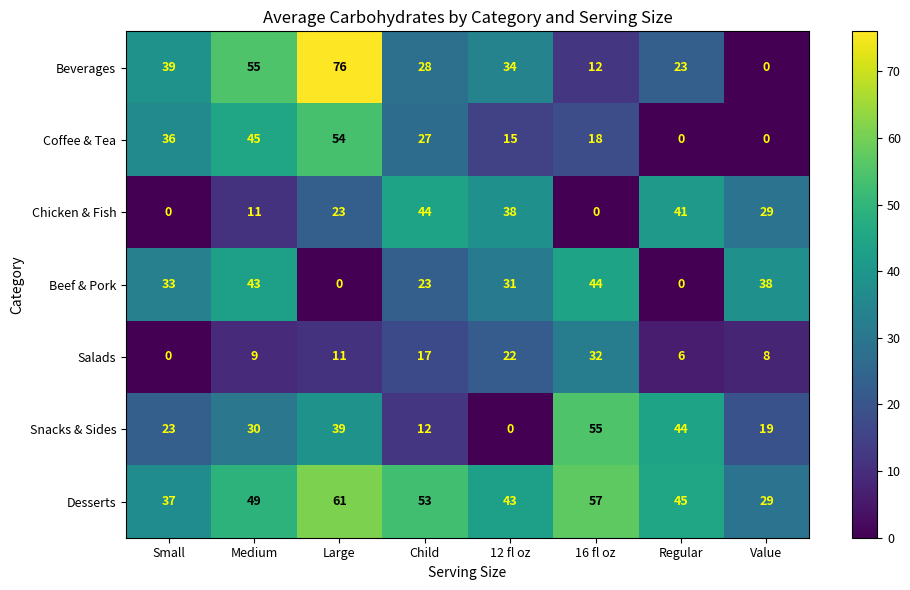

Which series has the widest spread of values?

Beverages